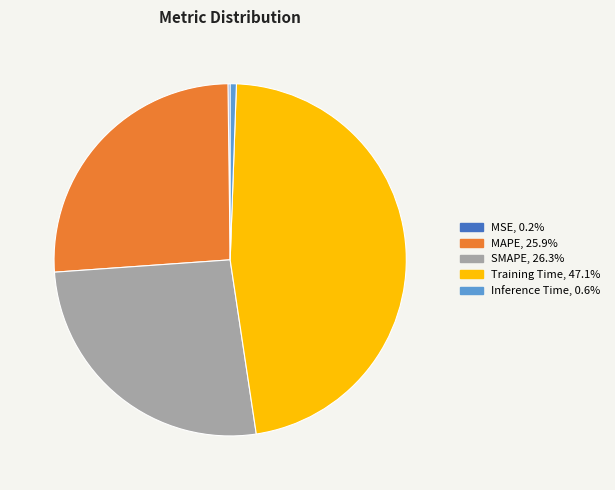

Does any single category account for the majority?

No